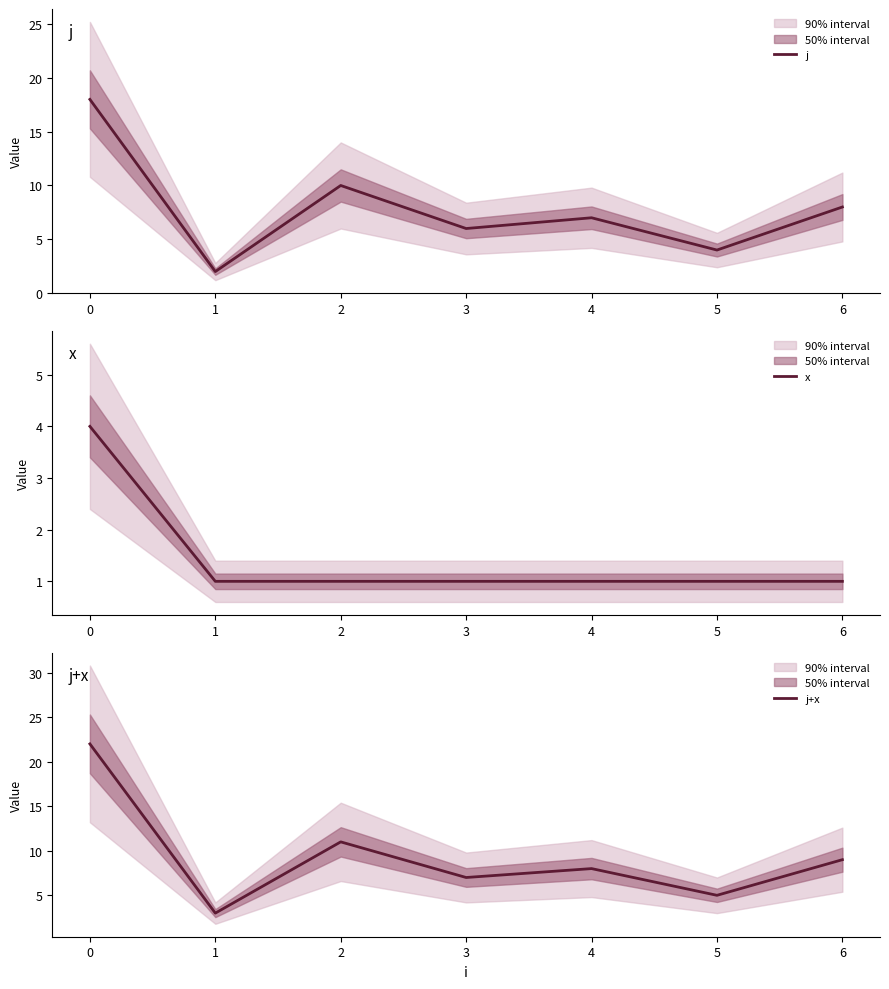

Is the value of x at 6 greater than the value of j at 4?

No